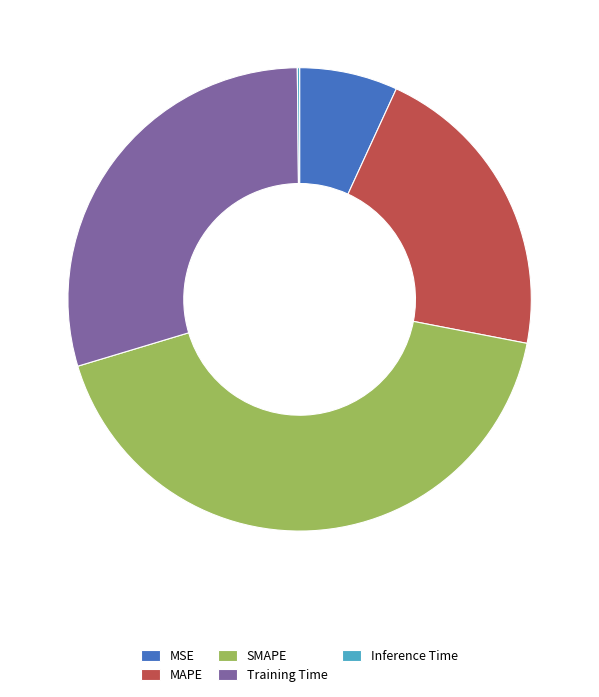

Does SMAPE account for over 50% of the chart?

No